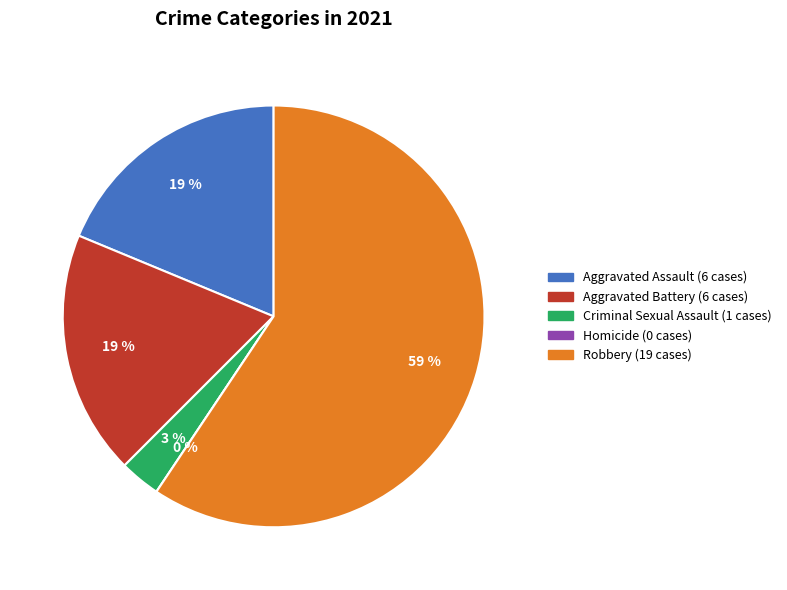

To the nearest percent, what portion does Aggravated Battery represent?

19%